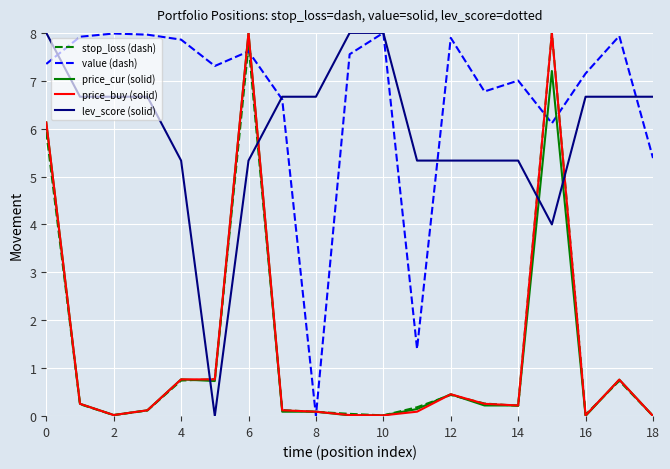

Which series ends up on top after the final intersection of lev_score (solid) and price_cur (solid)?

lev_score (solid)